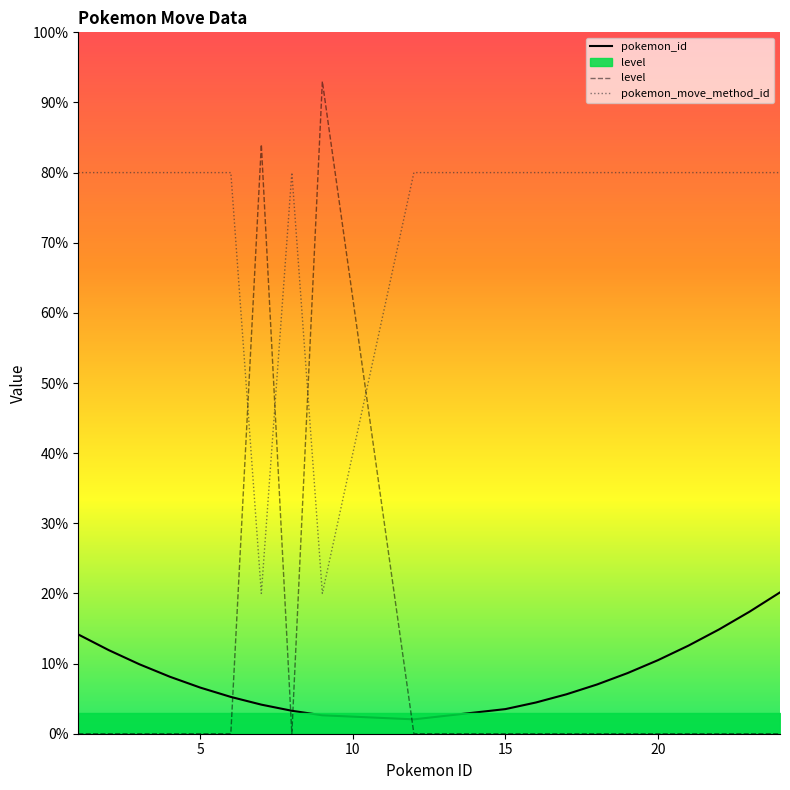

What are all the series names shown in the legend?

pokemon_id, level, pokemon_move_method_id